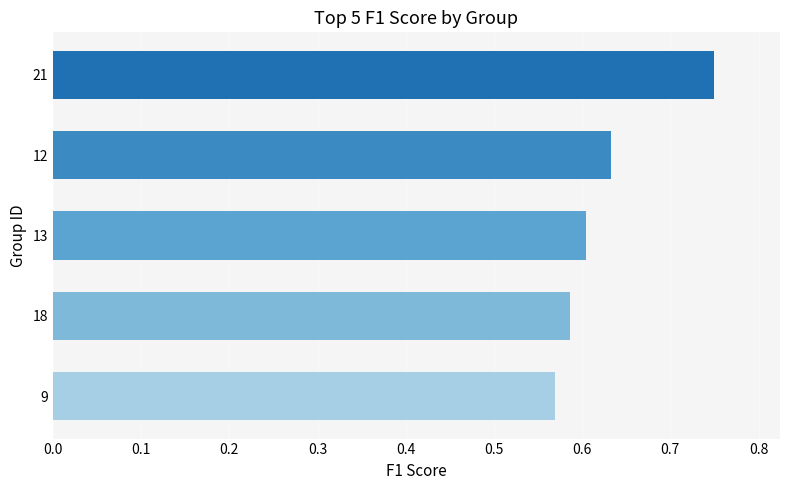

At which label is the value closest to 0?

9